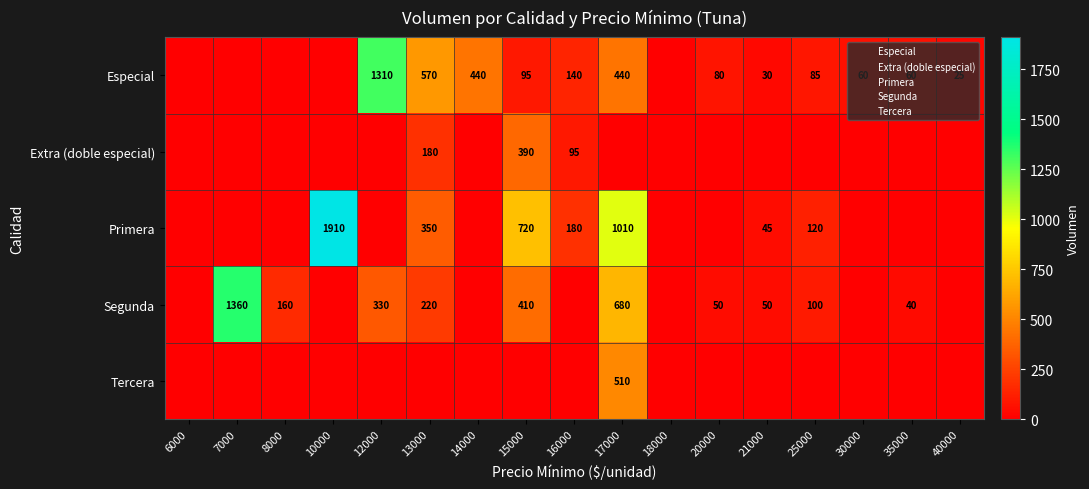

How many positive values does the Primera series have?

7